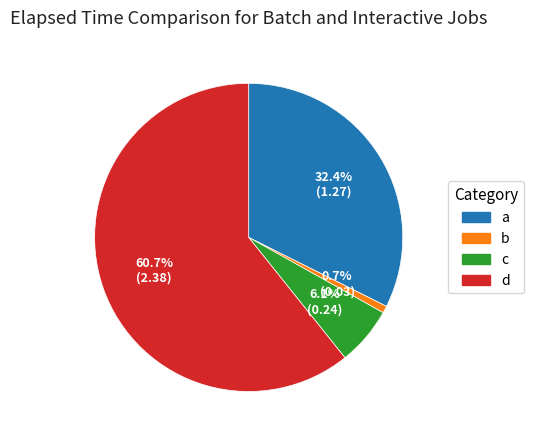

To the nearest percent, what is the difference between the largest and smallest slice percentages?

60%